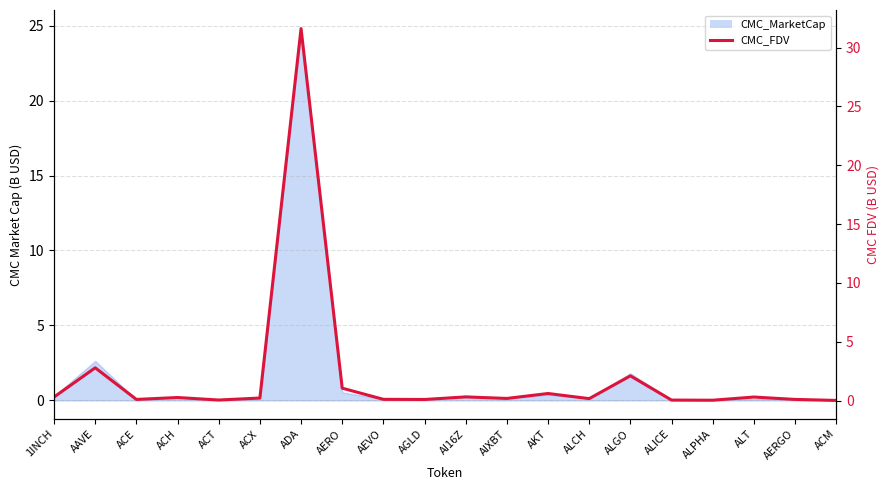

At which category does the chart reach its minimum across all series?

ACM